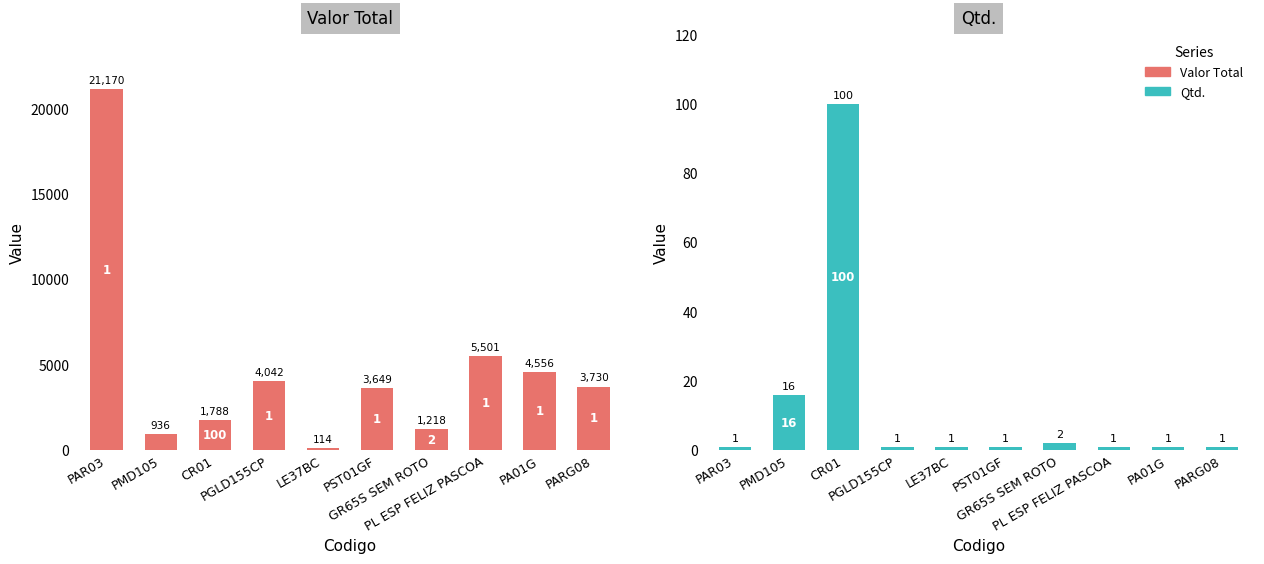

At which label does Valor Total first exceed 3729?

PAR03